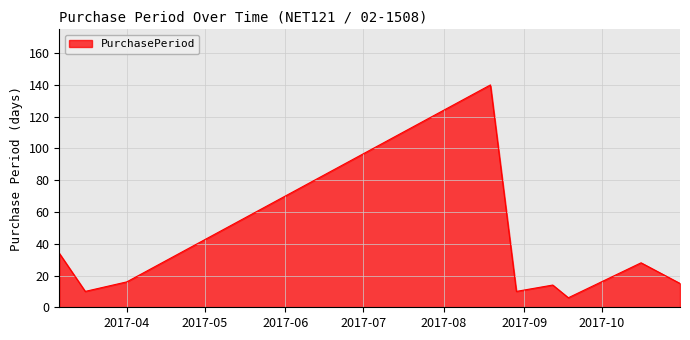

What is the difference between the maximum and minimum values?

134